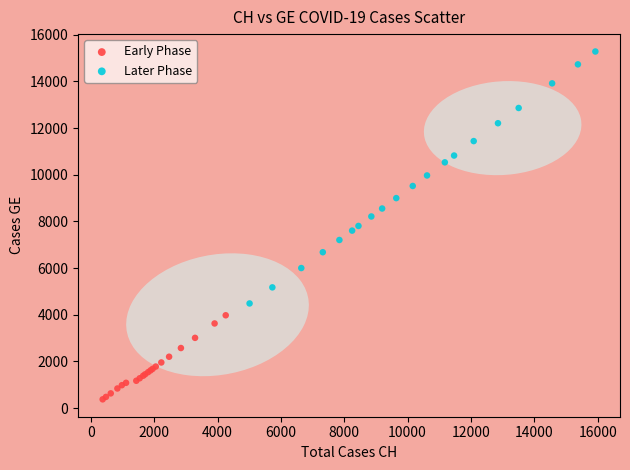

Which series contains the lowest Y value?

Early Phase